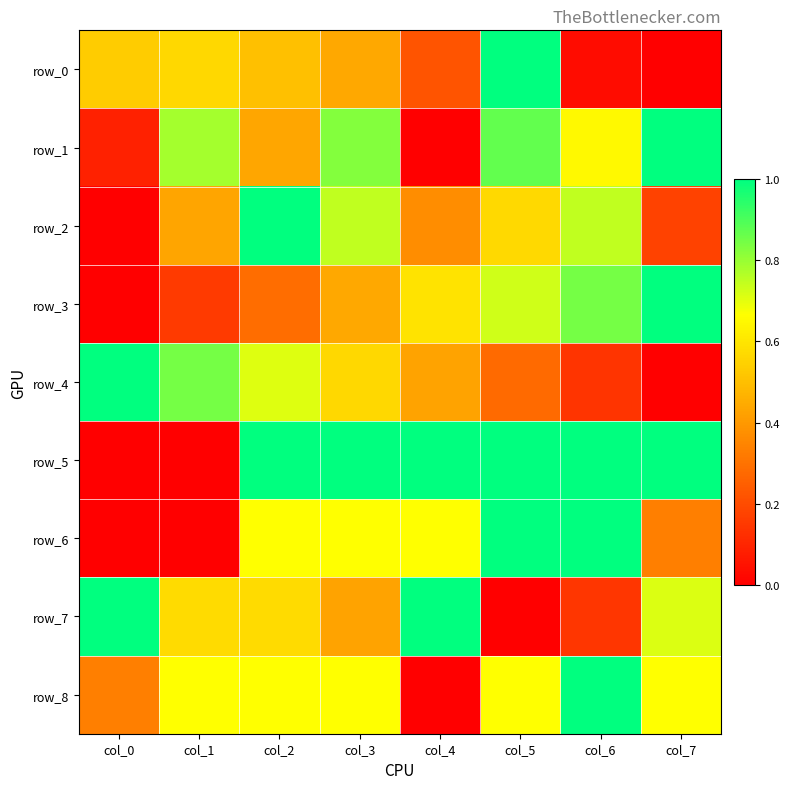

Reading left to right, extract all data points from this chart.

row_0: 0.5	0.6	0.5	0.4	0.2	1.0	0.0	0.0
row_1: 0.1	0.8	0.4	0.8	0.0	0.9	0.7	1.0
row_2: 0.0	0.4	1.0	0.7	0.4	0.6	0.7	0.2
row_3: 0.0	0.2	0.3	0.4	0.6	0.7	0.8	1.0
row_4: 1.0	0.8	0.7	0.6	0.4	0.3	0.1	0.0
row_5: 0.0	0.0	1.0	1.0	1.0	1.0	1.0	1.0
row_6: 0.0	0.0	0.7	0.7	0.7	1.0	1.0	0.3
row_7: 1.0	0.6	0.6	0.4	1.0	0.0	0.1	0.7
row_8: 0.3	0.7	0.7	0.7	0.0	0.7	1.0	0.7